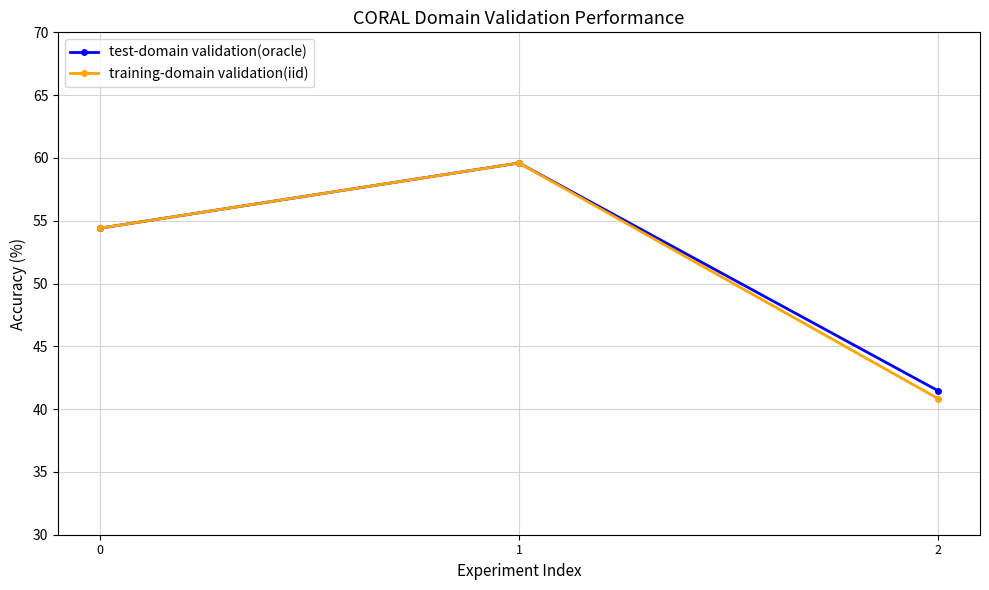

Rank the categories by test-domain validation(oracle) value from lowest to highest.

2, 0, 1